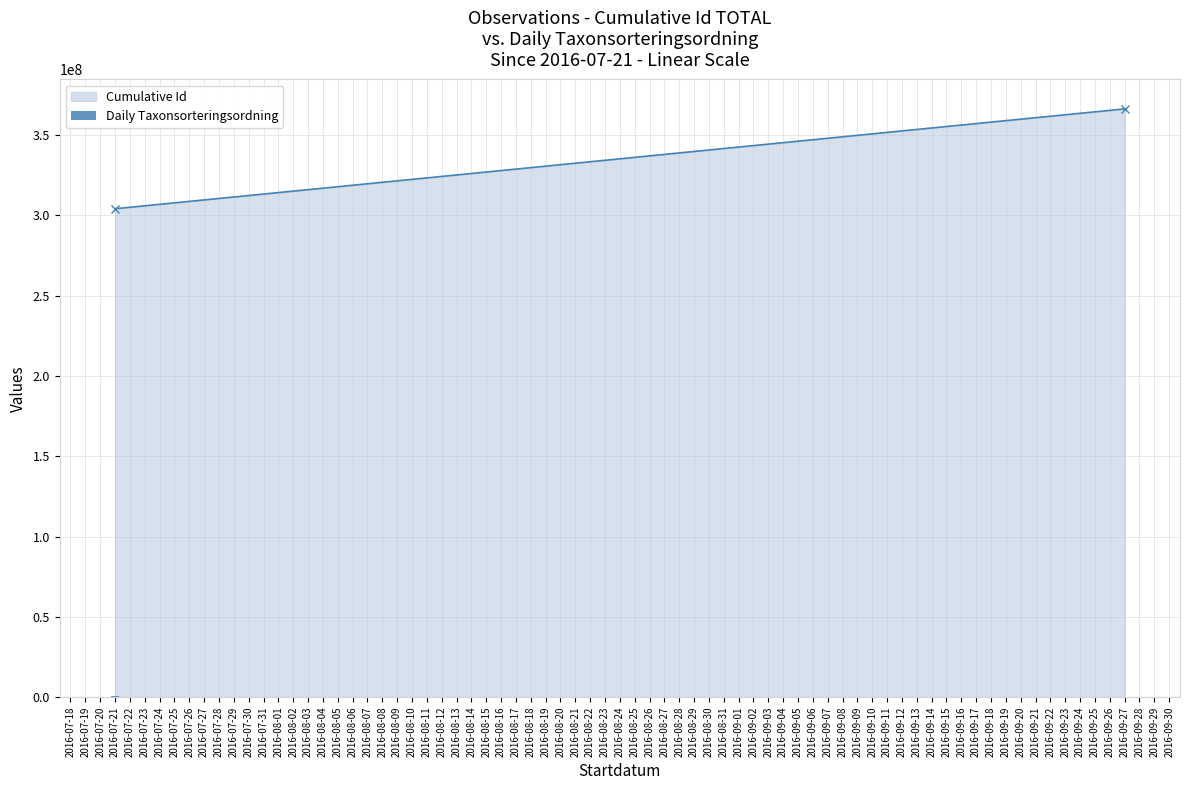

What is the sum of all values?

561580